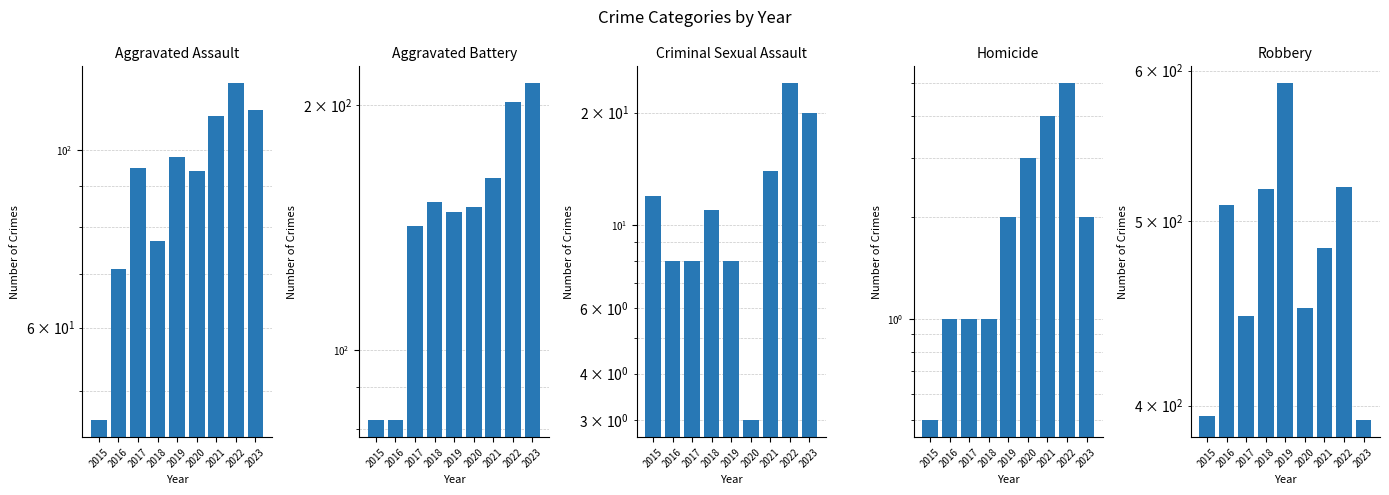

What is the spread (max minus min) of values at 2019?

589.0